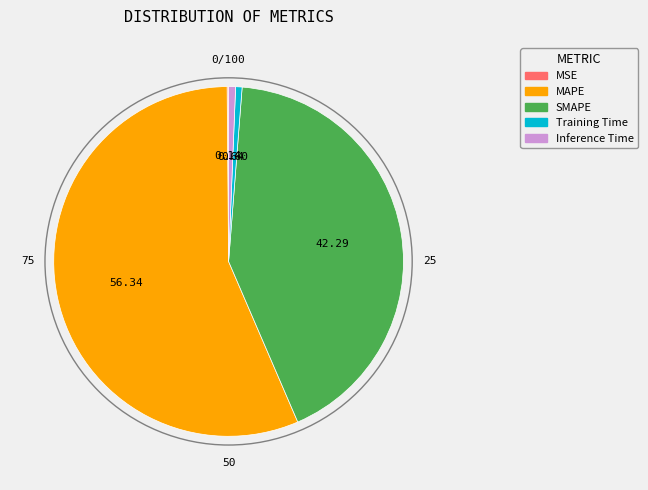

Is there a majority slice in this chart?

Yes